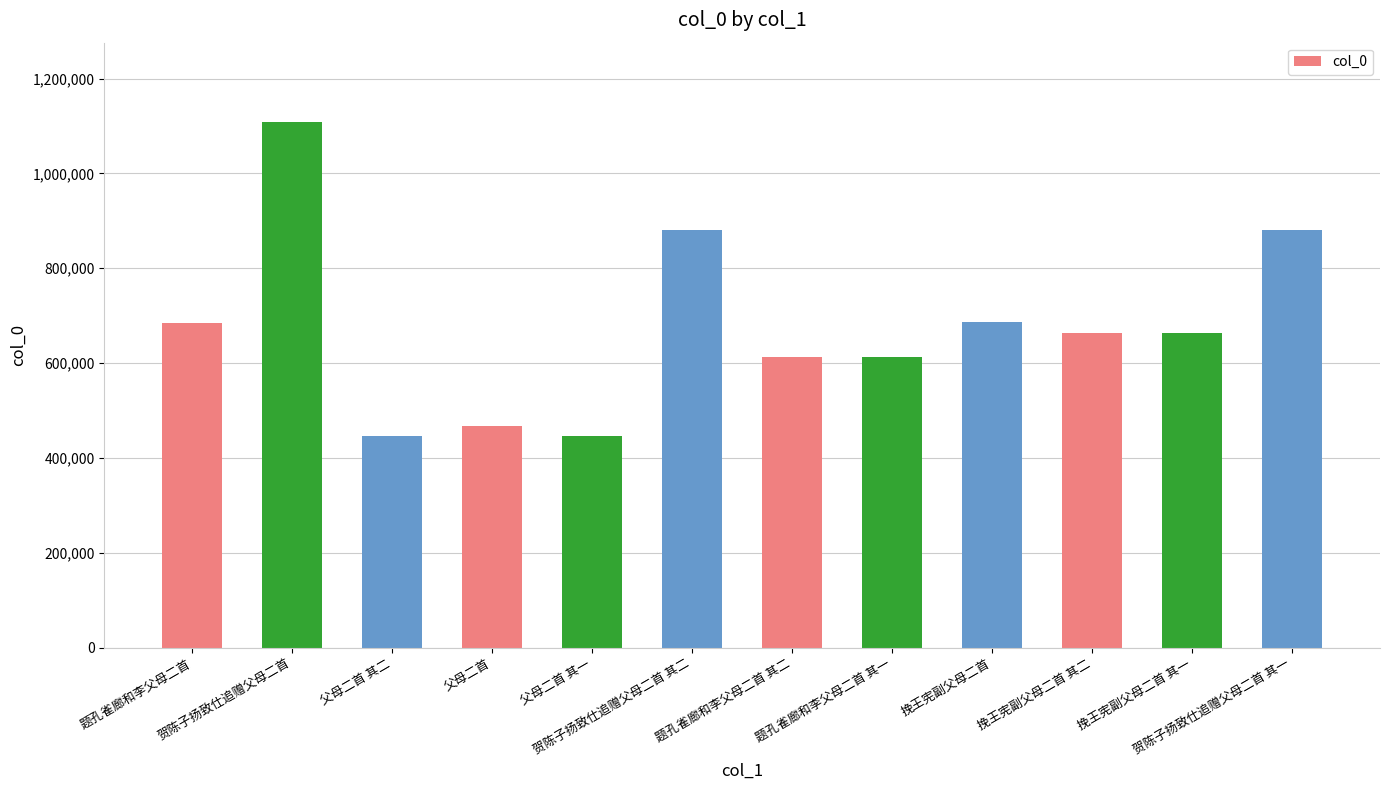

What is the difference between the values at 贺陈子扬致仕追赠父母二首 其二 and 父母二首 其二?

432702